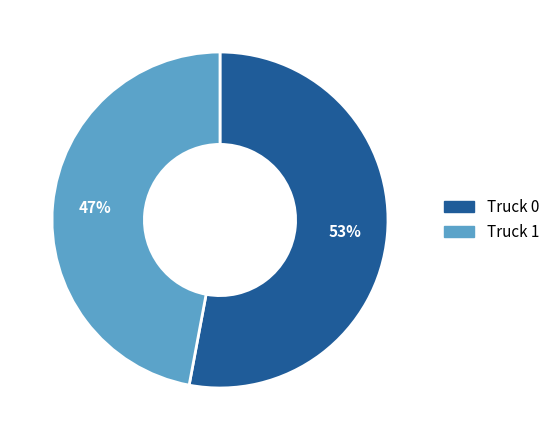

What percentage is the Truck 0 slice, to the nearest percent?

53%